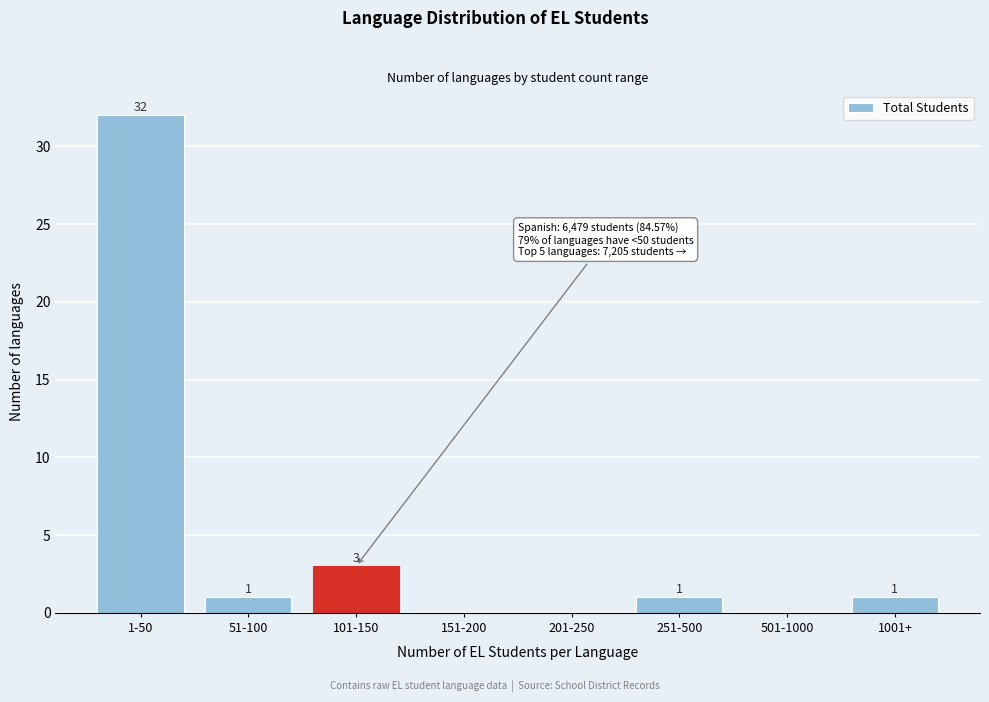

Reading right to left, transcribe all the data shown in this chart.

1001+=1	501-1000=0	251-500=1	201-250=0	151-200=0	101-150=3	51-100=1	1-50=32